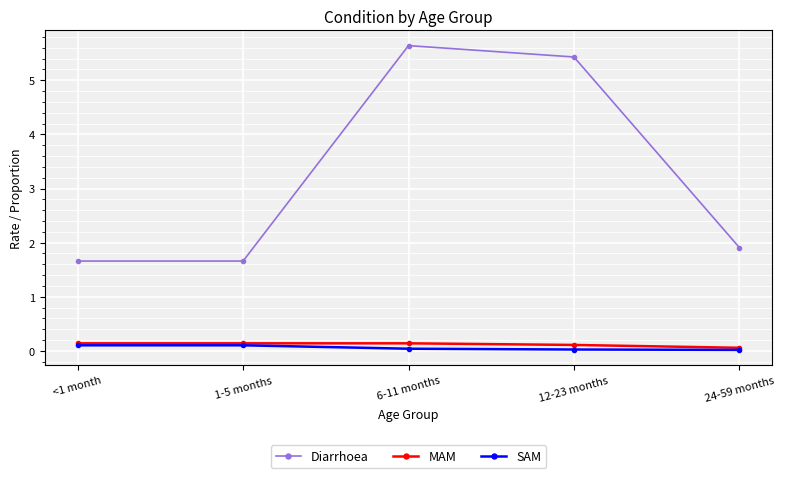

What is the label of the 5th point from the right?

<1 month